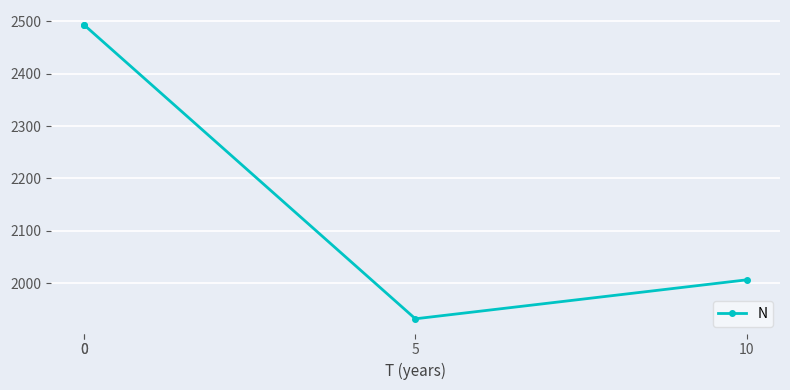

How many lines are shown in the chart?

1